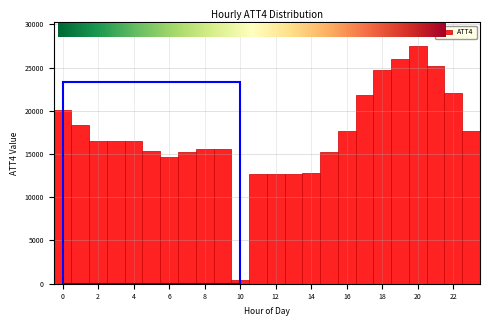

How tall is the bar that spans 6.5 to 7.5 on the x-axis? Neither the bar edges nor the heights are printed on the chart, so give them approximately, as read against the axes.

15000